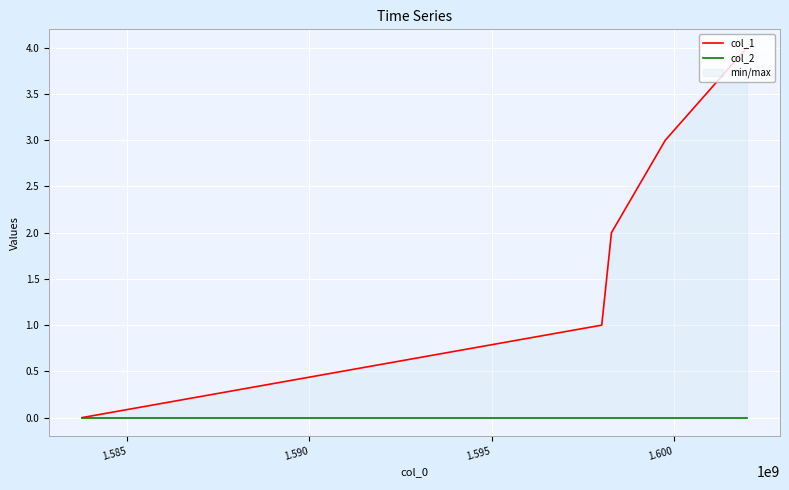

True or false: col_2 and col_1 intersect in this chart.

False